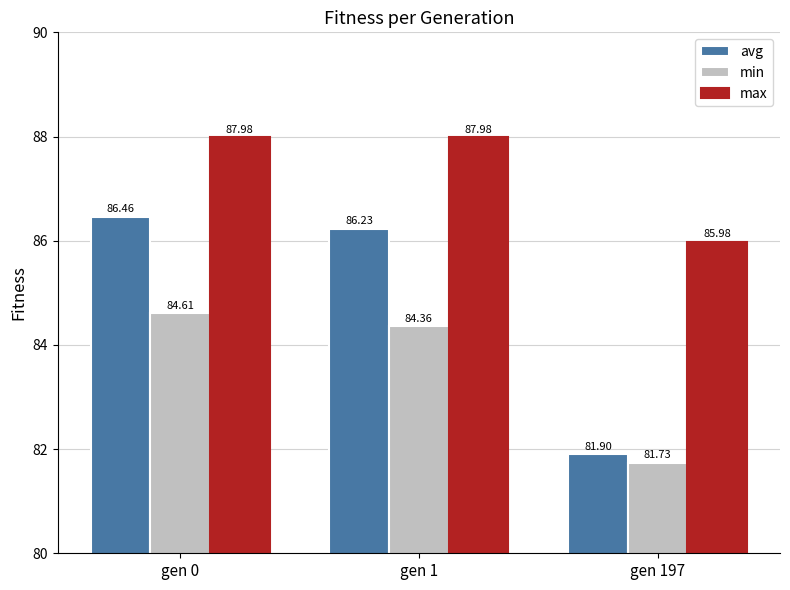

Which category has the lowest value across all series?

gen 197